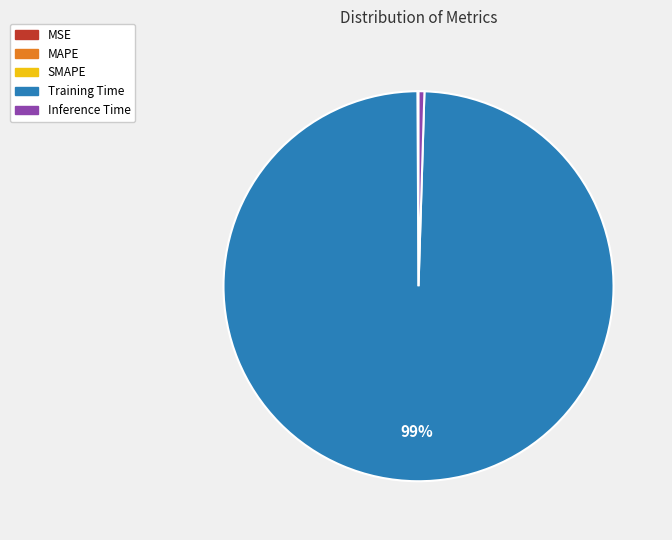

Which slice is the largest?

Training Time